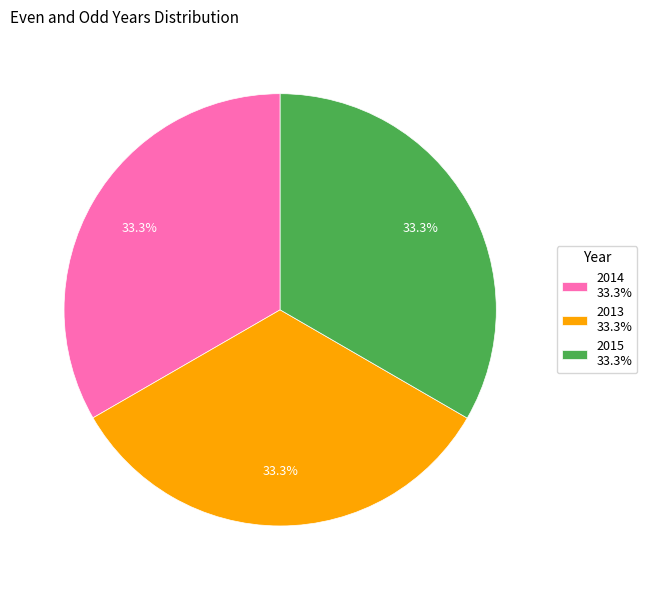

Combined, what portion of the pie is 2014 33.3% and 2013 33.3%?

66.7%